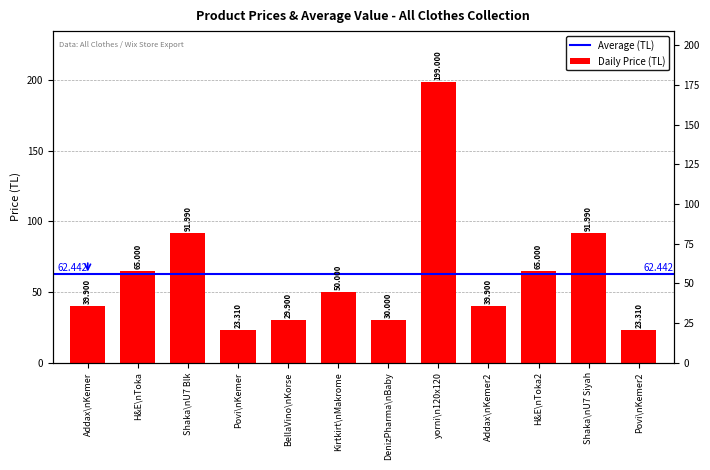

What is the sum of all values?

749.3